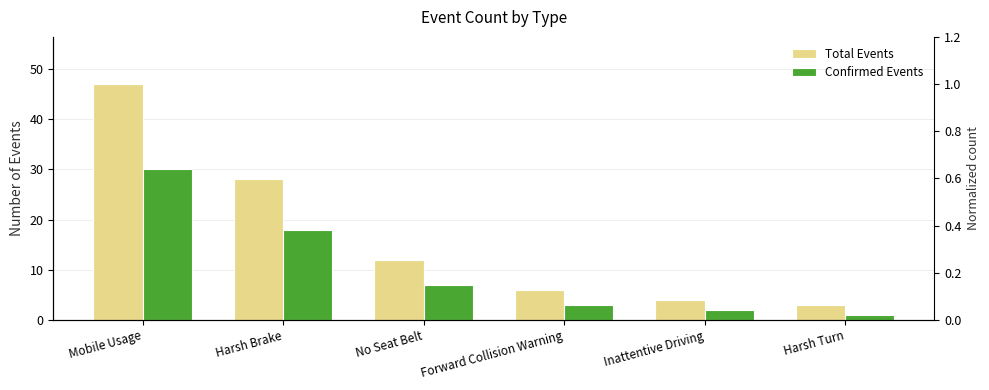

Does the chart contain stacked bars?

No